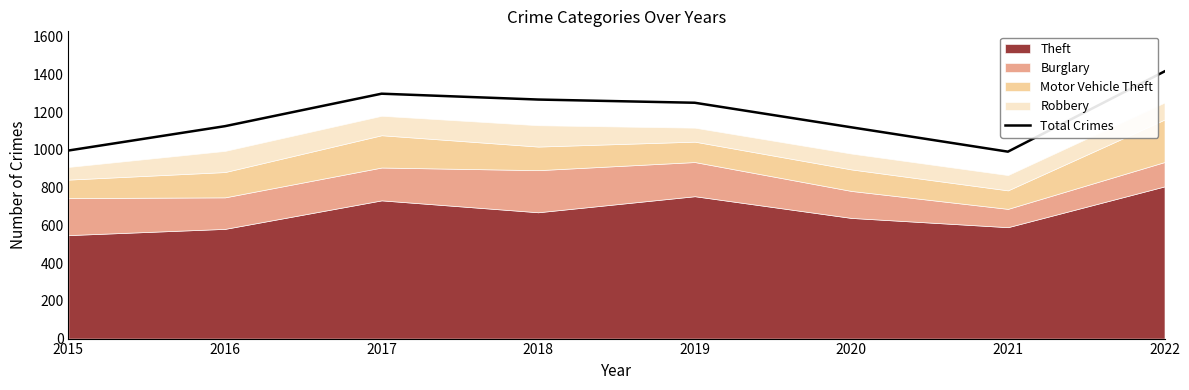

The chart shows a value of 956 at 2022. True or false?

False